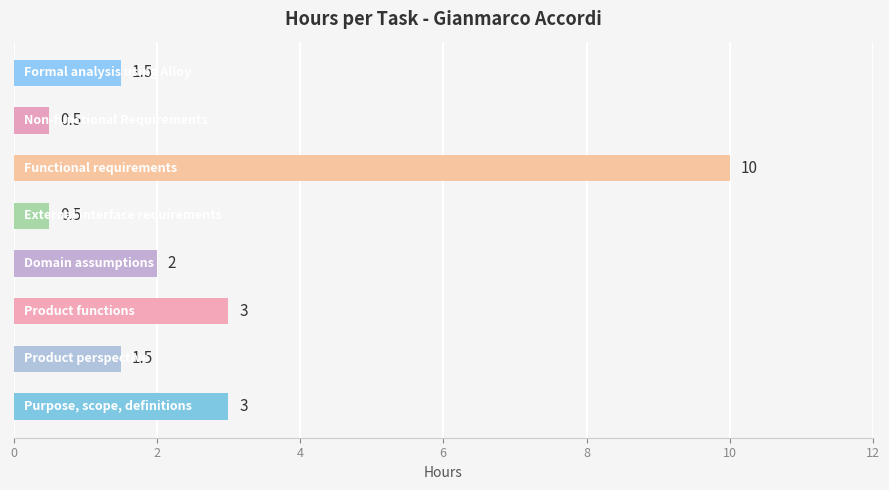

What is the sum of all values?

22.0